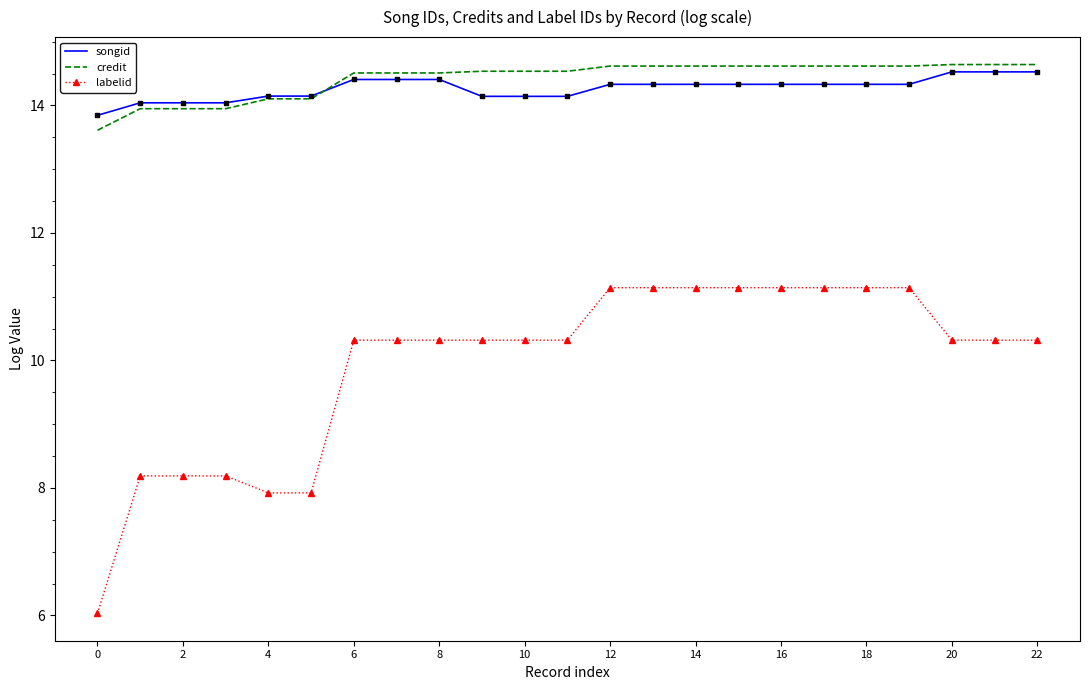

True or false: credit and labelid intersect in this chart.

False